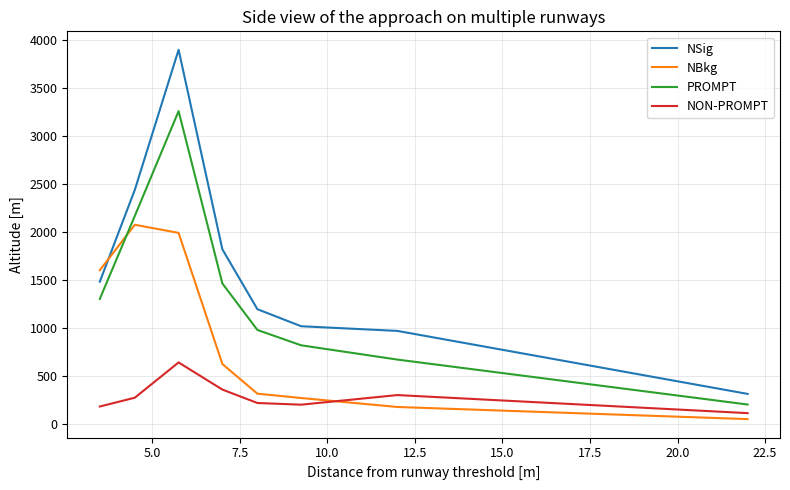

What is the greatest value displayed?

3896.3